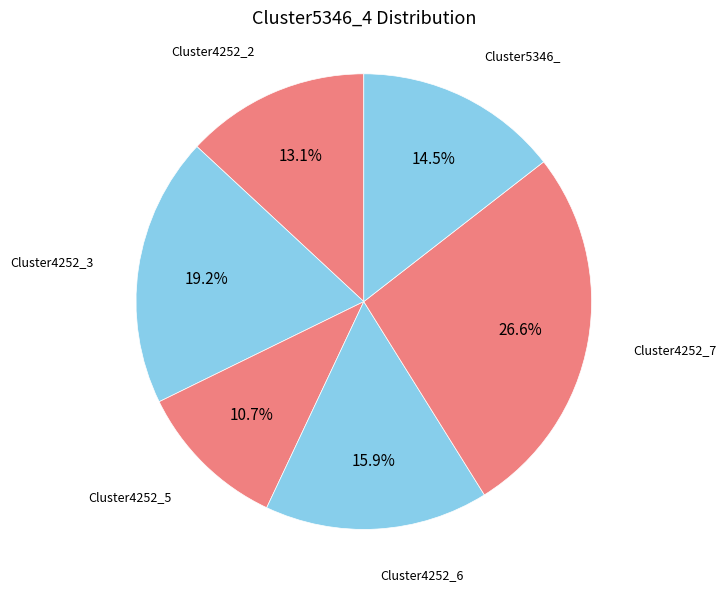

Is the sum of Cluster4252_2 and Cluster5346_ greater than half?

No